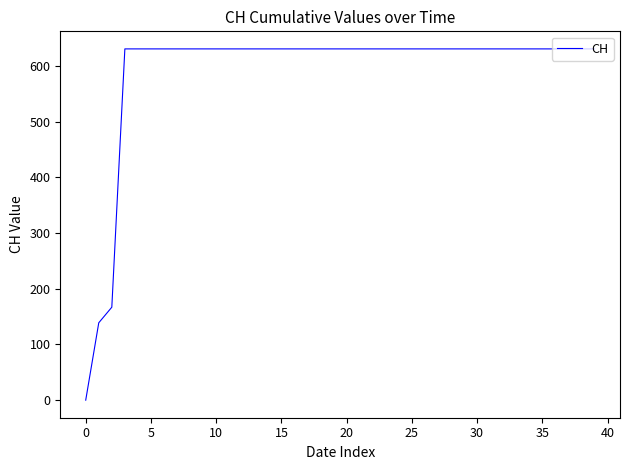

What is the greatest value displayed?

631